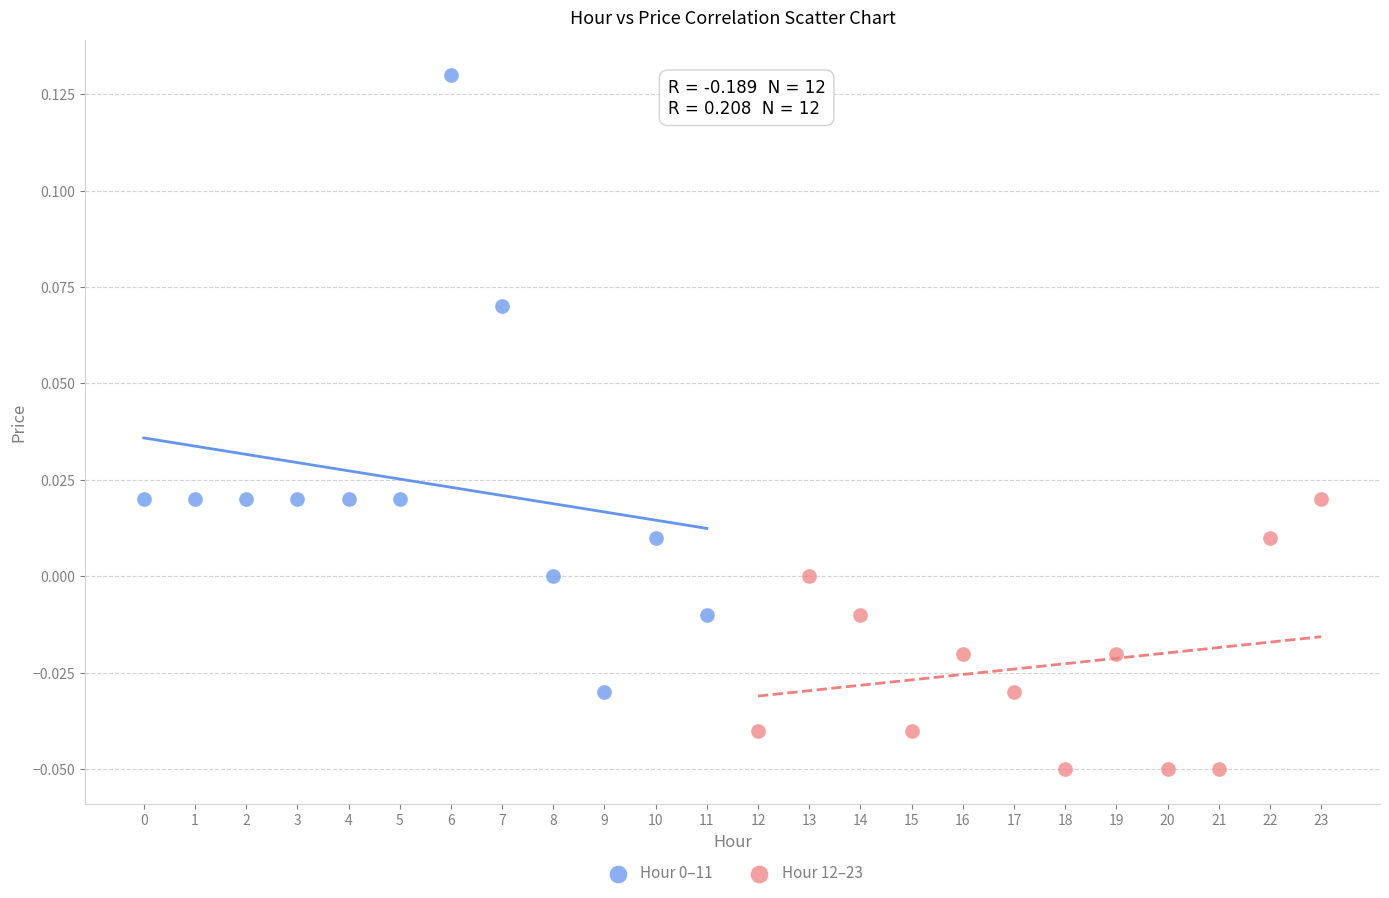

Which series contains the lowest Y value?

Hour 12–23